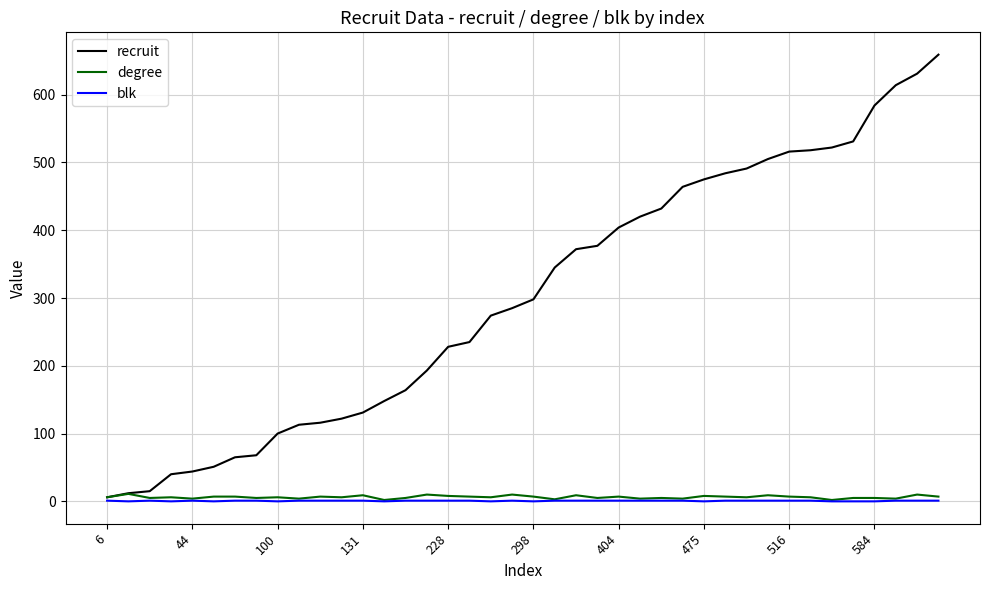

Which series has the largest range (max minus min)?

recruit